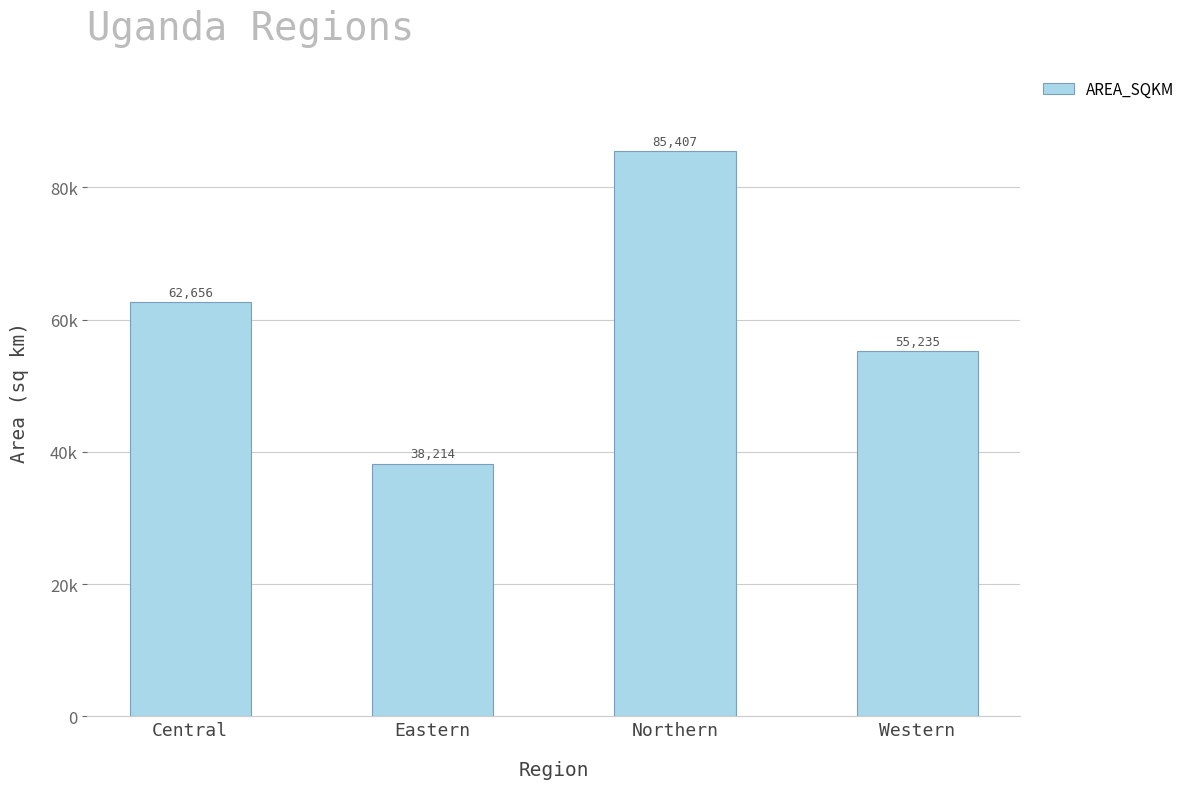

Is it true that the value at Northern is 18587.8?

False